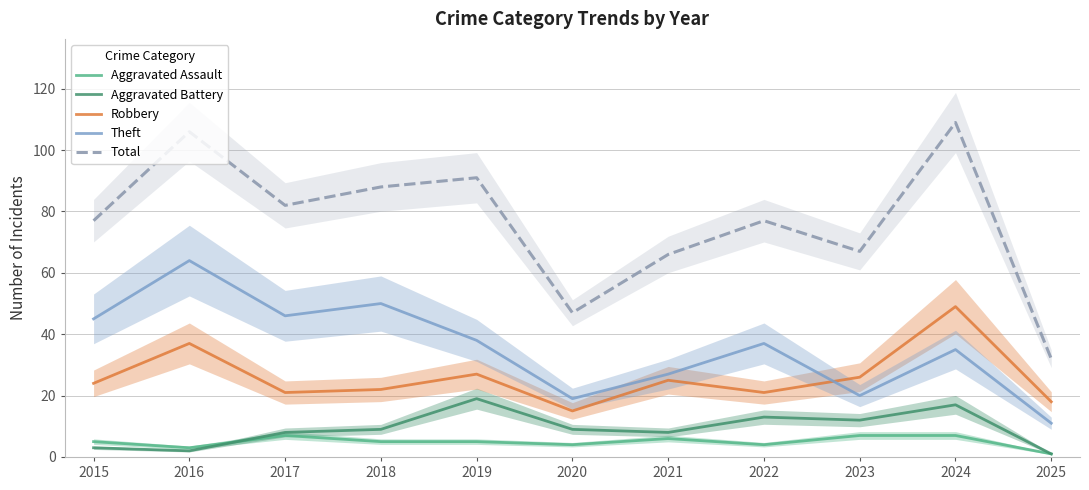

Where is the first local maximum for Theft?

2016